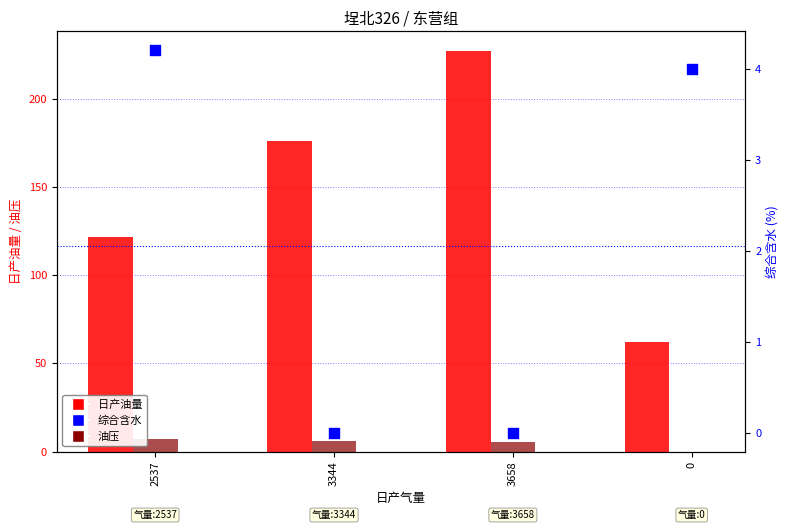

At which category is the sum across all series the highest?

3658